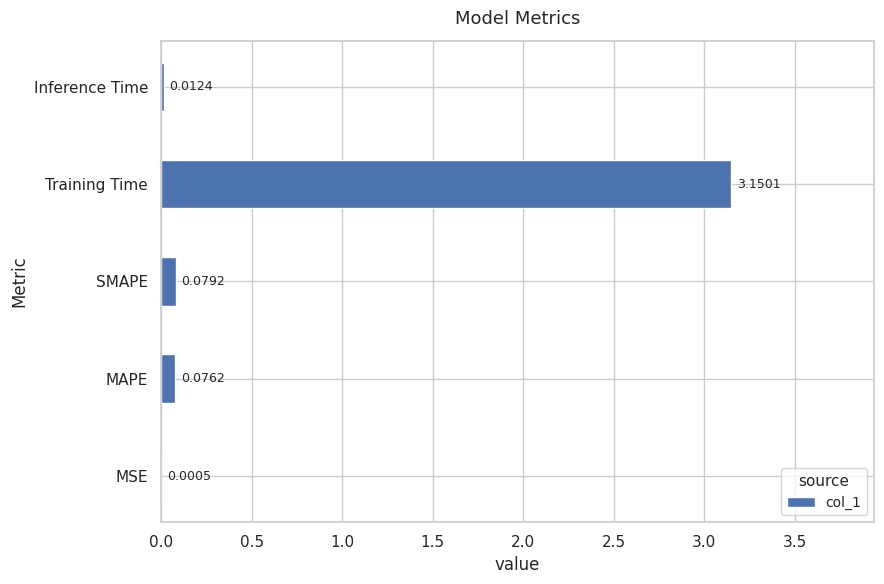

Where is the data nearest to the value 1?

SMAPE